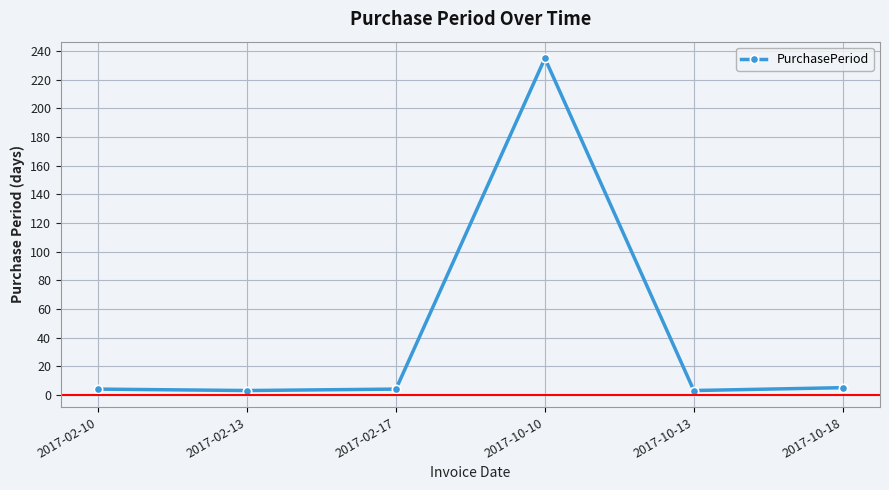

The value at 2017-10-10 is 335. True or false?

False